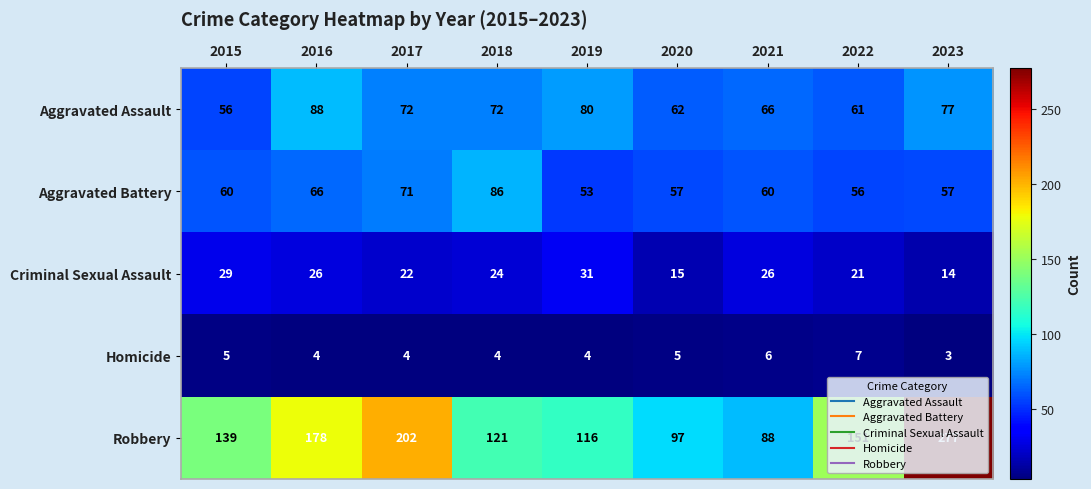

At 2017, list the series in order from smallest to largest.

Homicide, Criminal Sexual Assault, Aggravated Battery, Aggravated Assault, Robbery